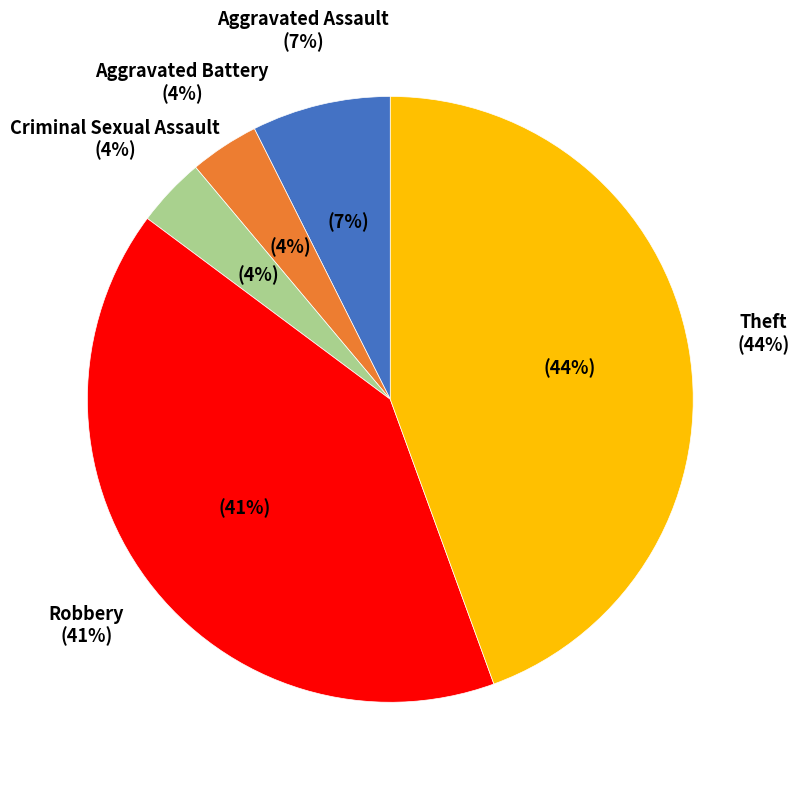

The Robbery slice represents 41% of the pie. True or false?

True